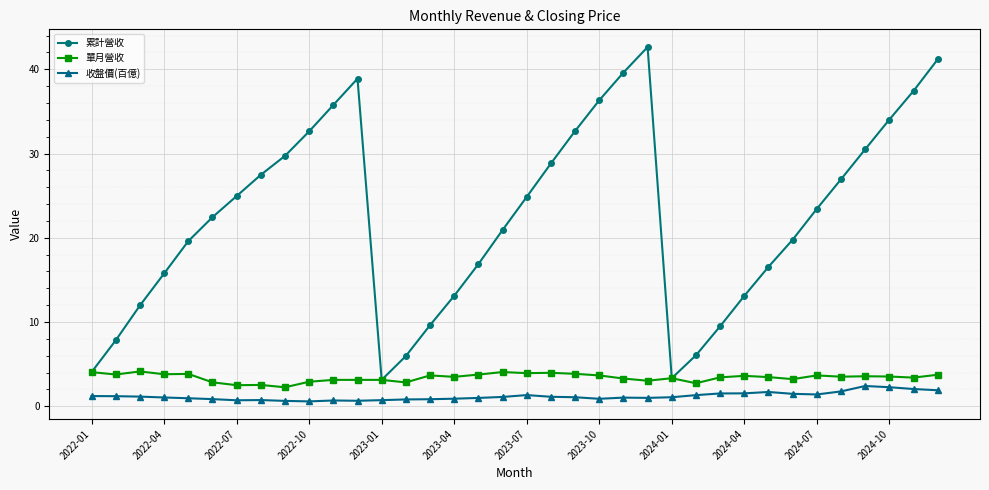

What is the difference between the maximum and second lowest values in the 單月營收 series?

1.6